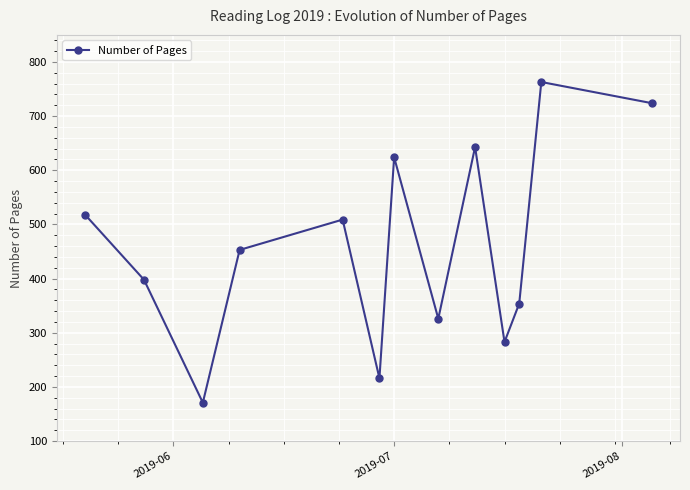

Reading left to right, transcribe all the data shown in this chart.

518	398	171	453	509	216	624	326	643	283	354	763	724